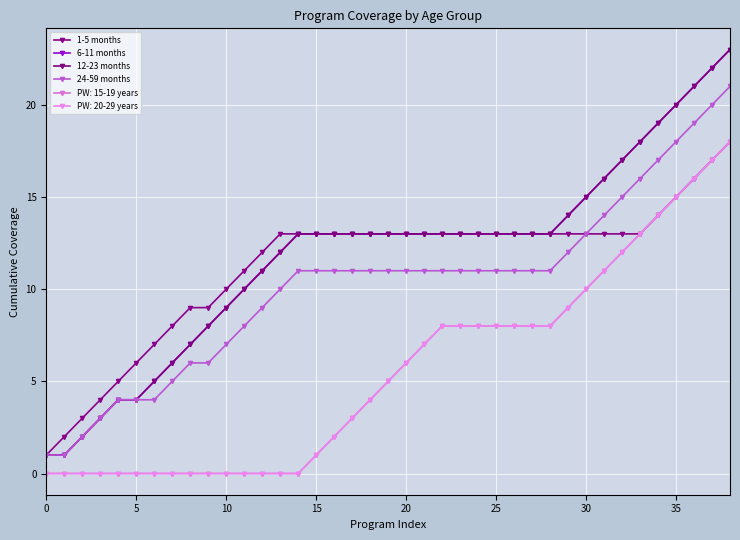

Does the chart have visible grid lines?

Yes